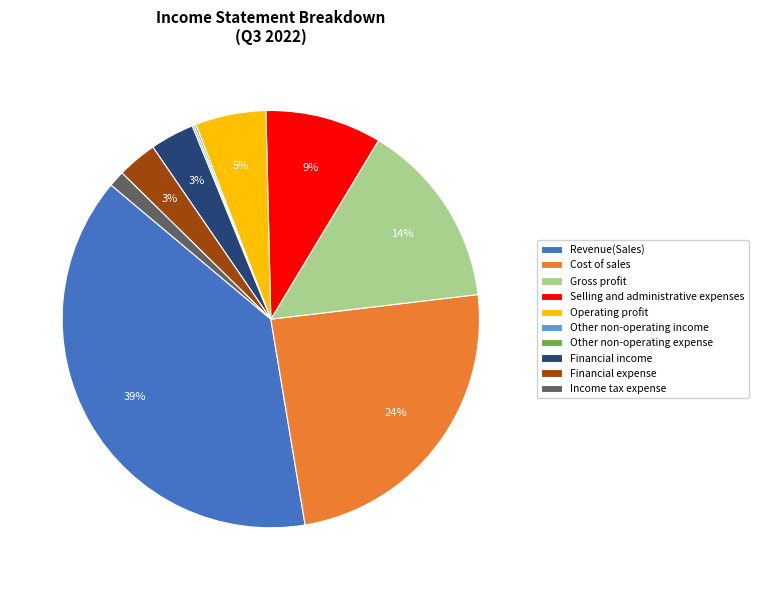

Is there a majority slice in this chart?

No